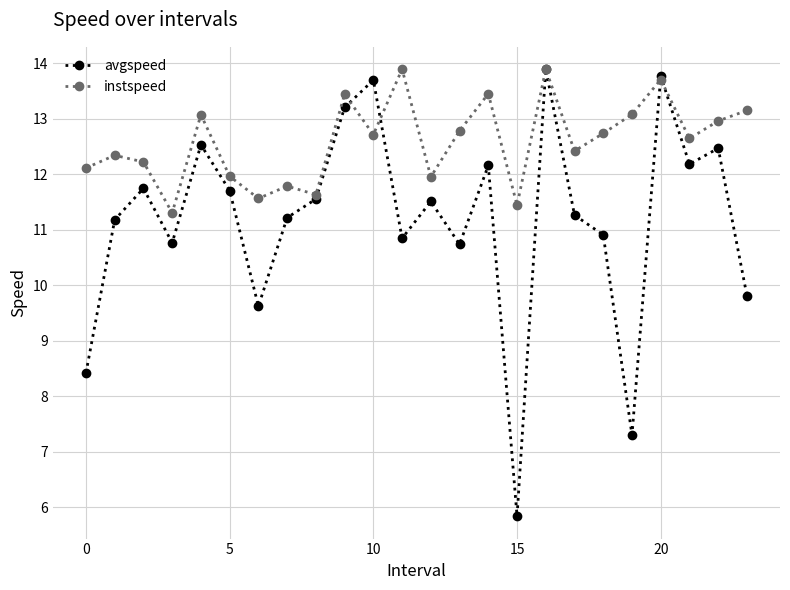

What is the maximum value for instspeed?

13.9